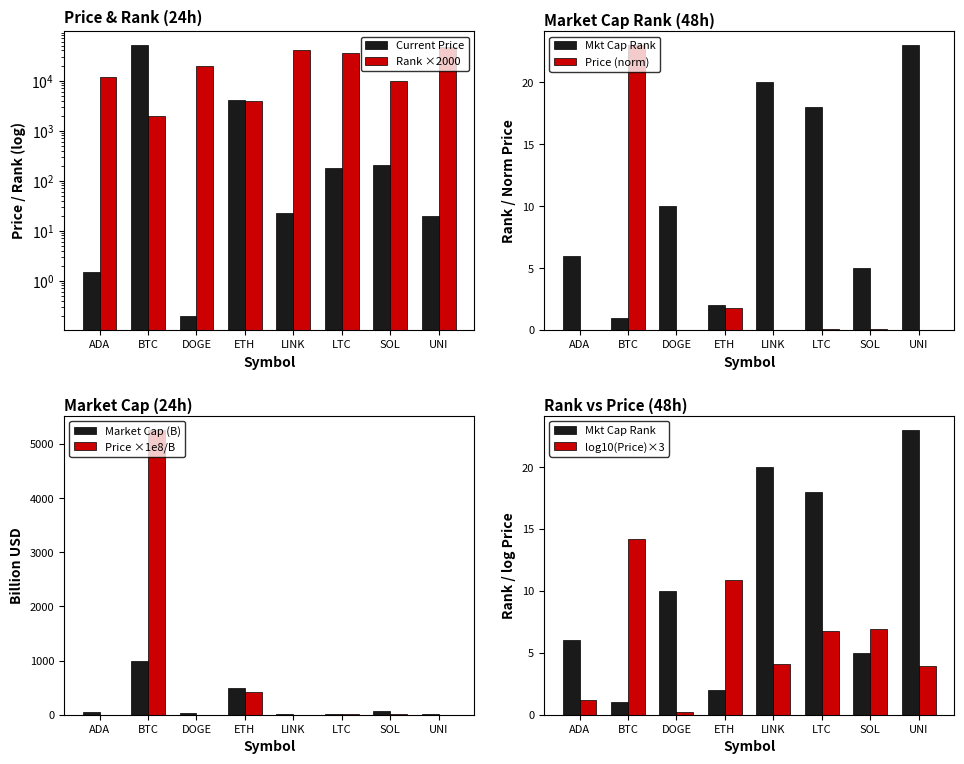

What is the difference between the maximum and second lowest values in the current_price series?

52589.5